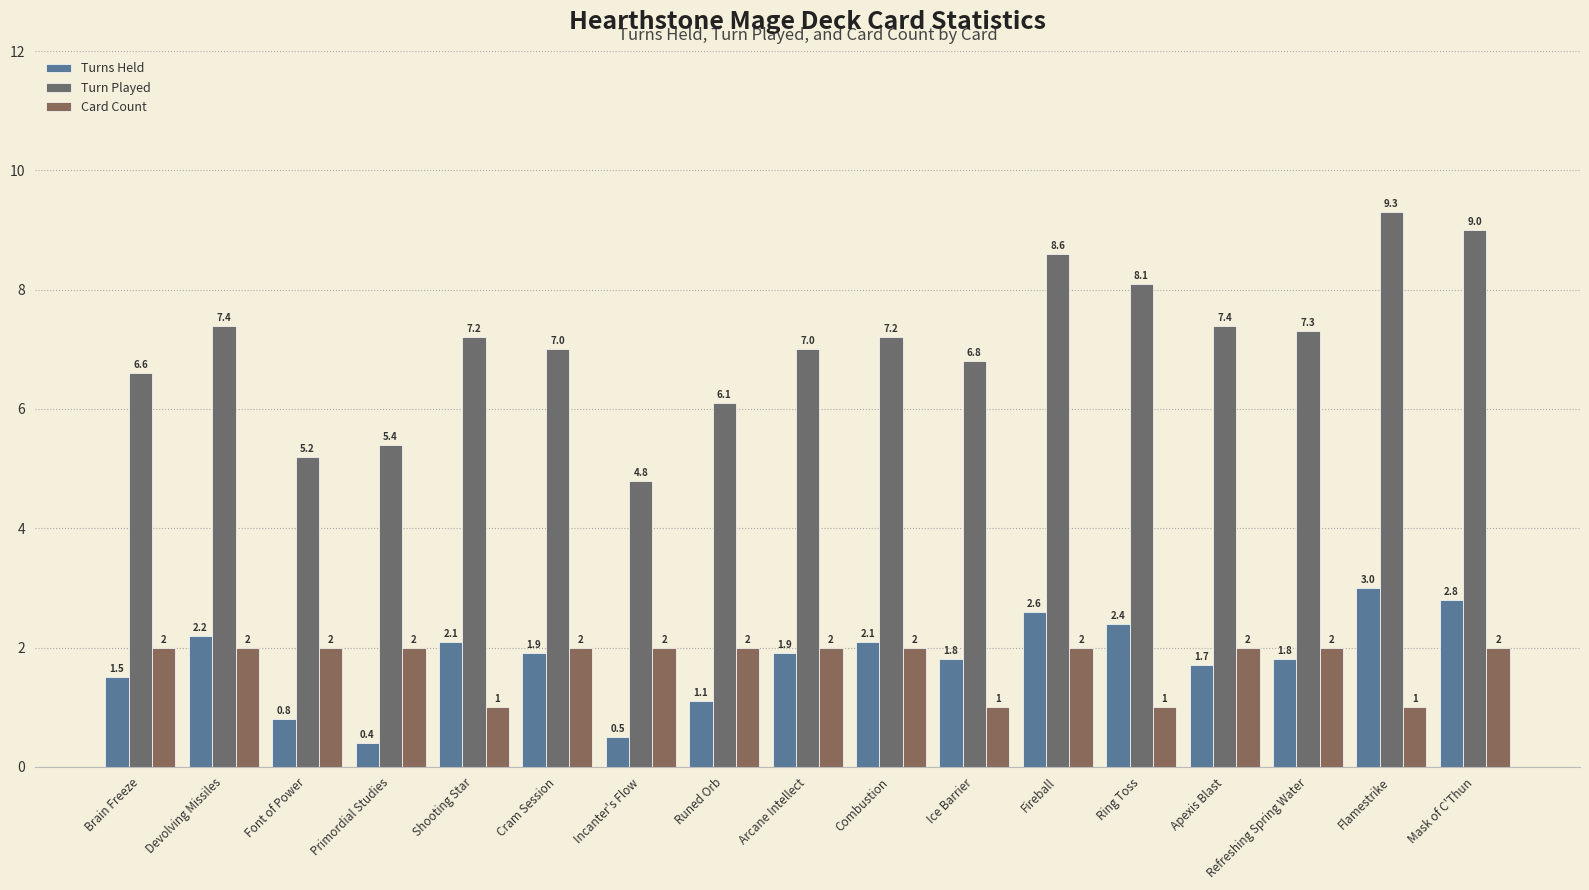

How many groups of bars are there?

17